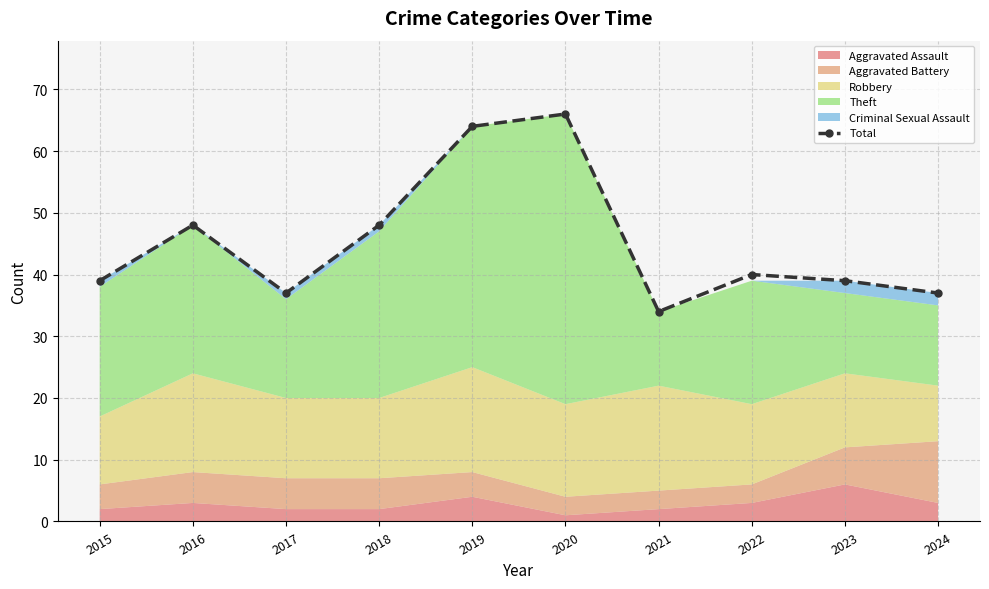

Count the number of values greater than 40.

4